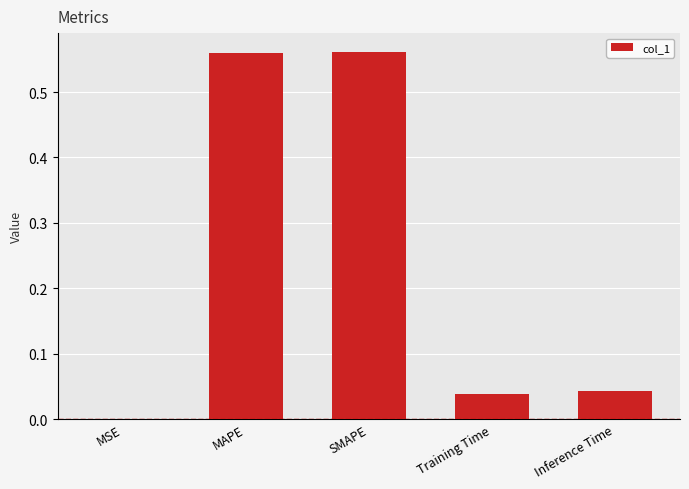

Are the bars grouped side by side (vs. stacked)?

No